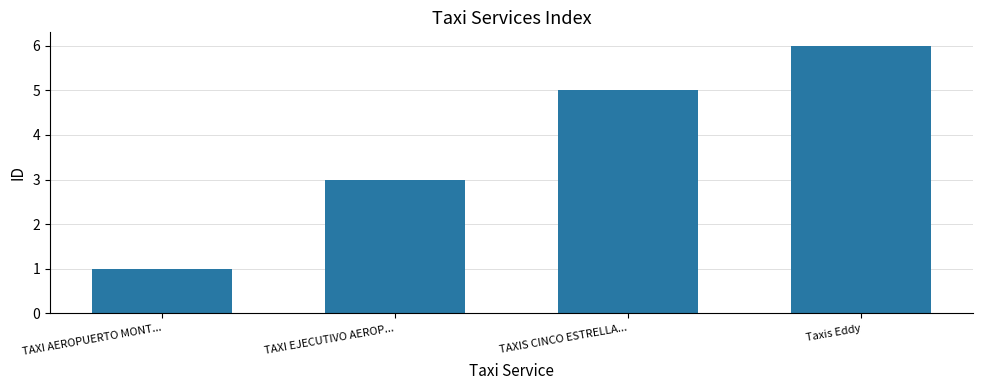

Which label corresponds to the largest value in the chart?

Taxis Eddy